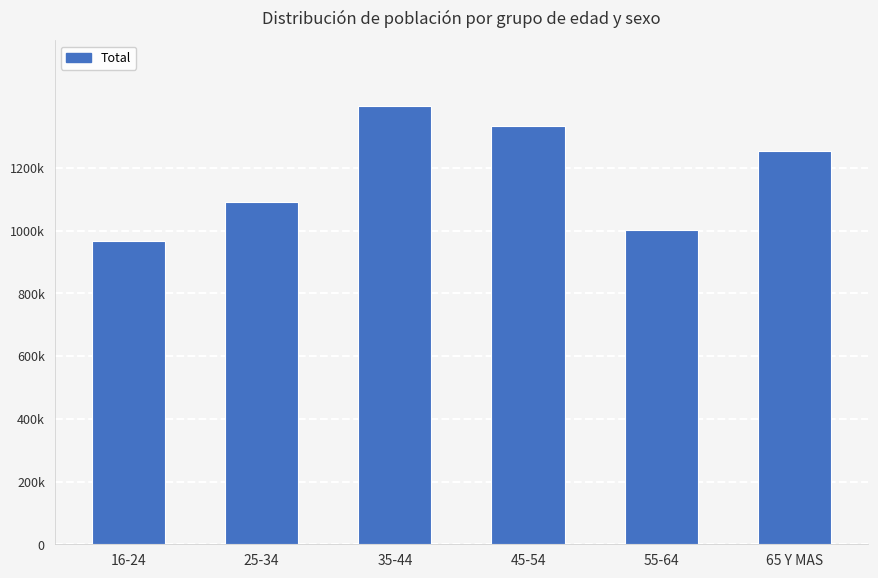

What is the greatest value displayed?

1396774